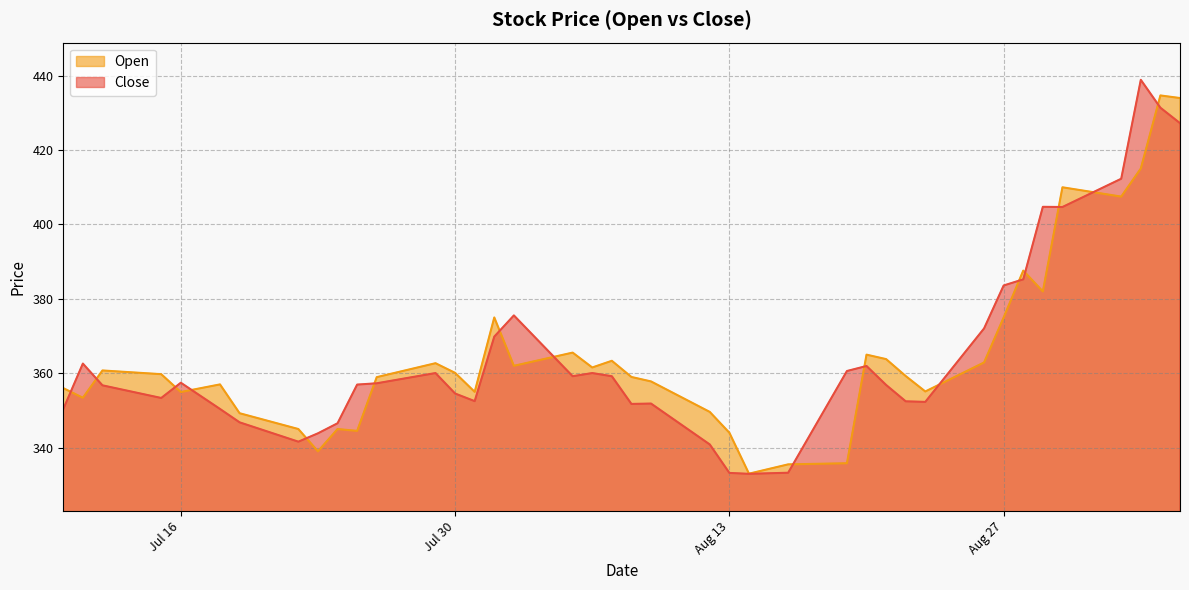

Which series has the largest range (max minus min)?

Close